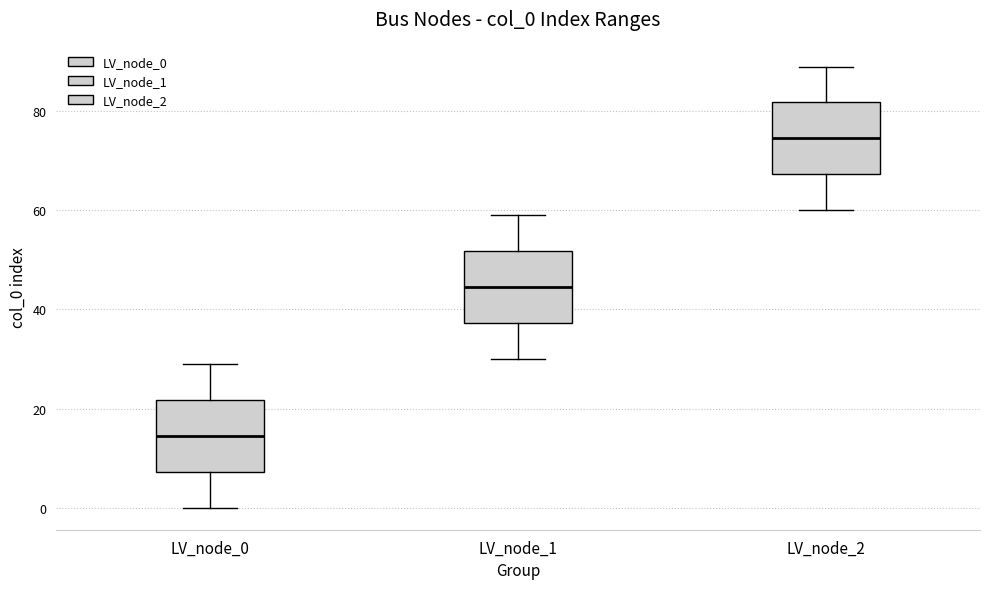

Which box has the lowest median line?

LV_node_0